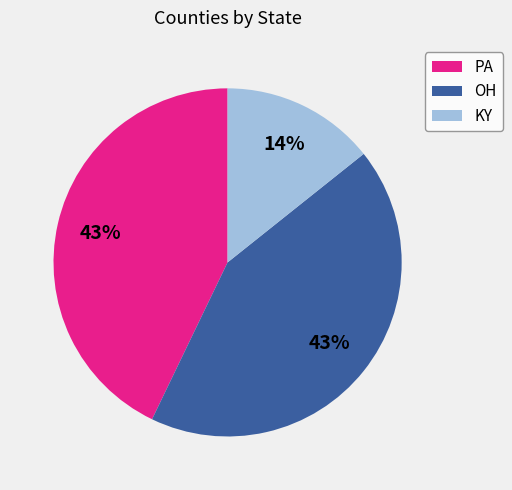

To the nearest percent, what is the difference between the largest and smallest slice percentages?

29%